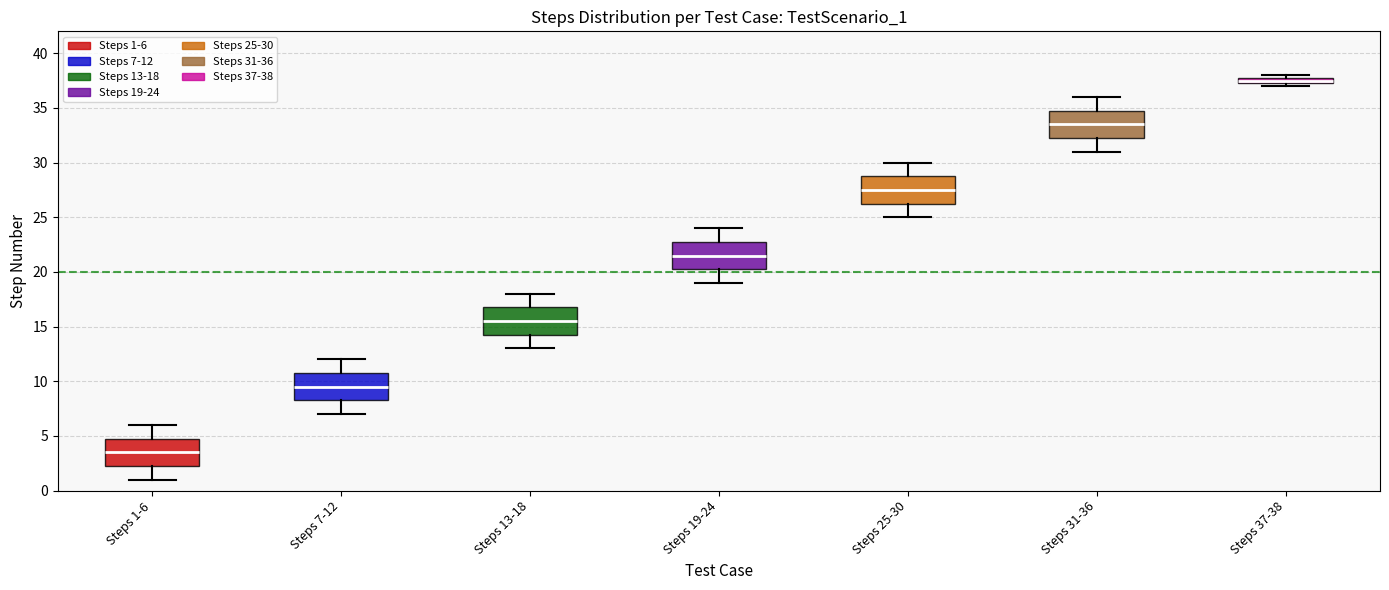

Which box has the highest median line?

Steps 37-38